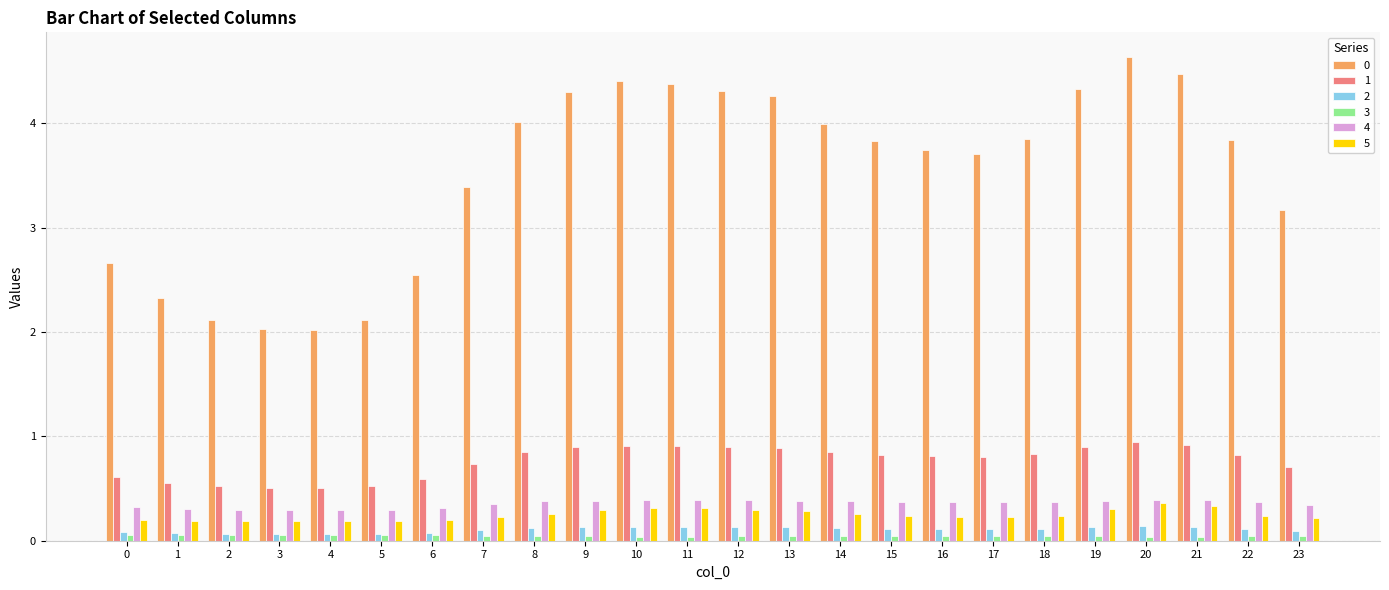

How many values in the 0 series exceed 3?

17